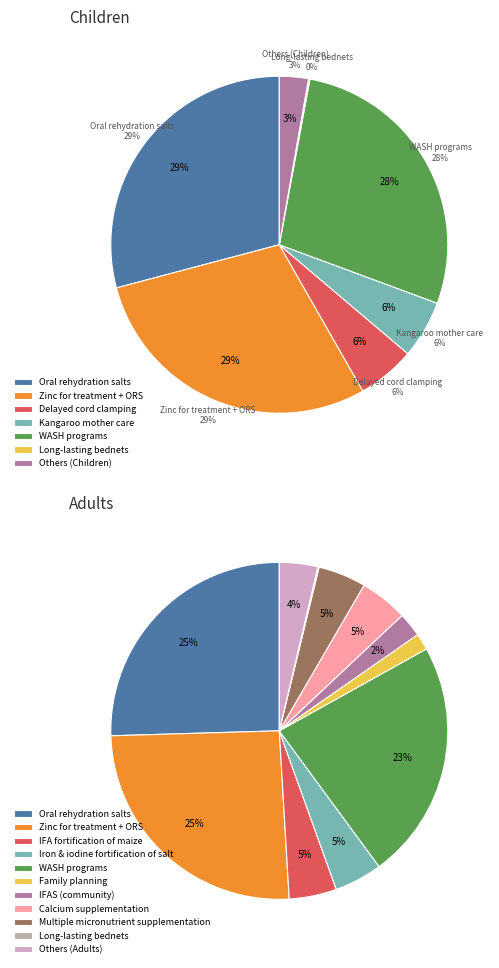

How much of the chart is everything except IFAS for pregnant women (health facility)?

100.0%